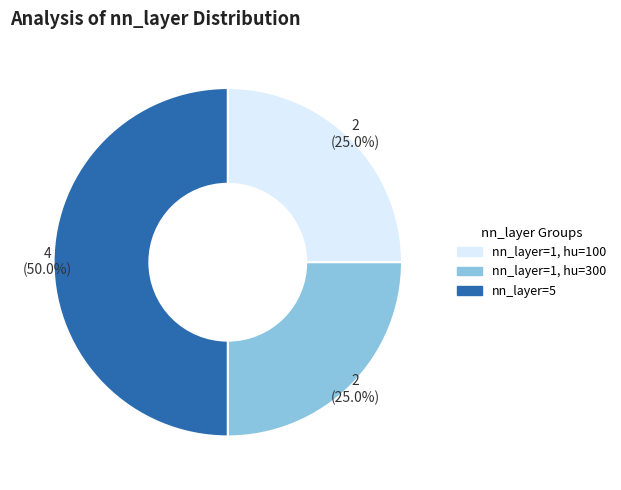

Does nn_layer=1, hu=100 account for over 50% of the chart?

No